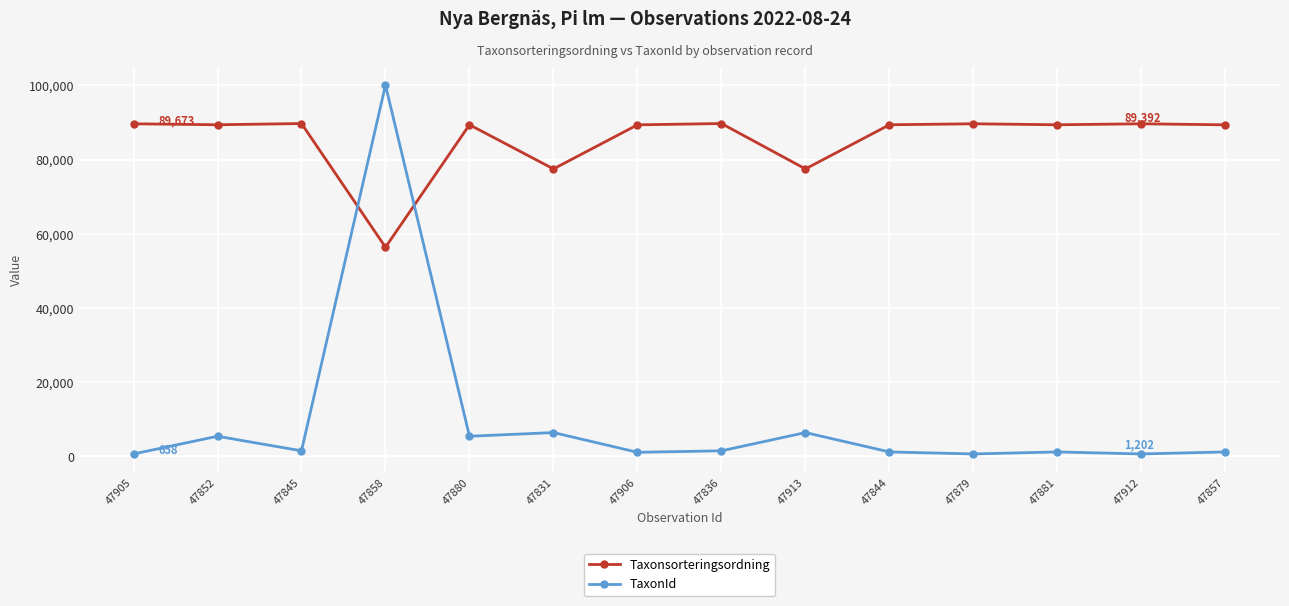

In TaxonId, how many points are lower than both neighbors (excluding endpoints)?

5